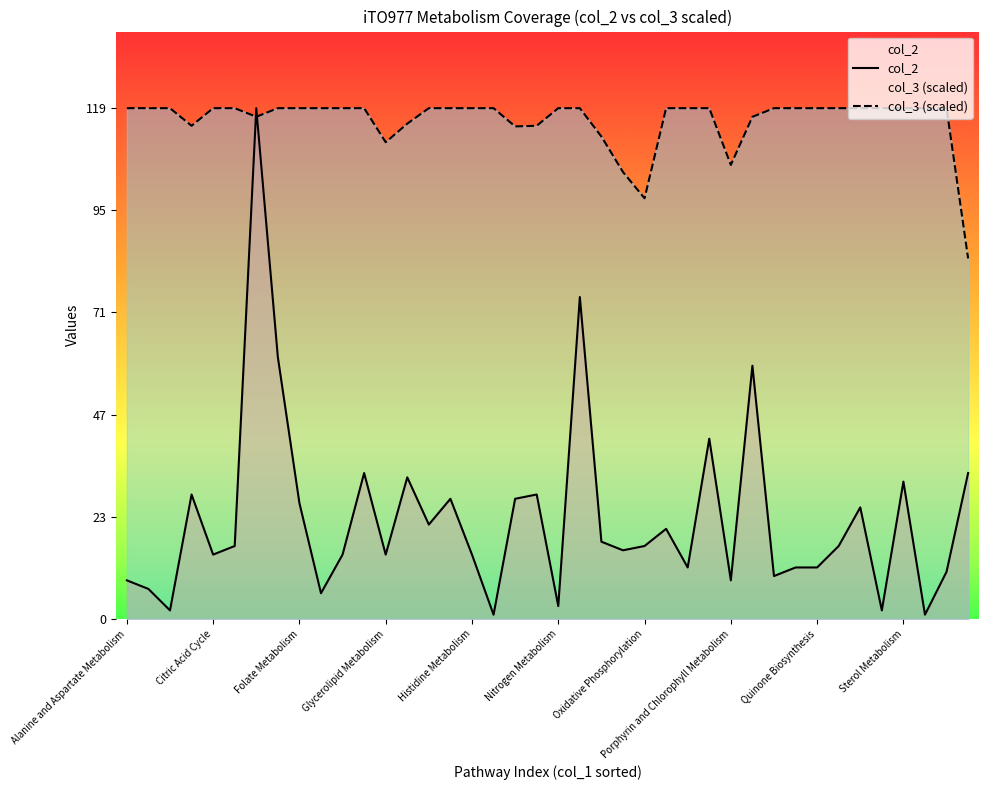

Is it true that col_3 (scaled) equals 205.2 at Histidine Metabolism?

False